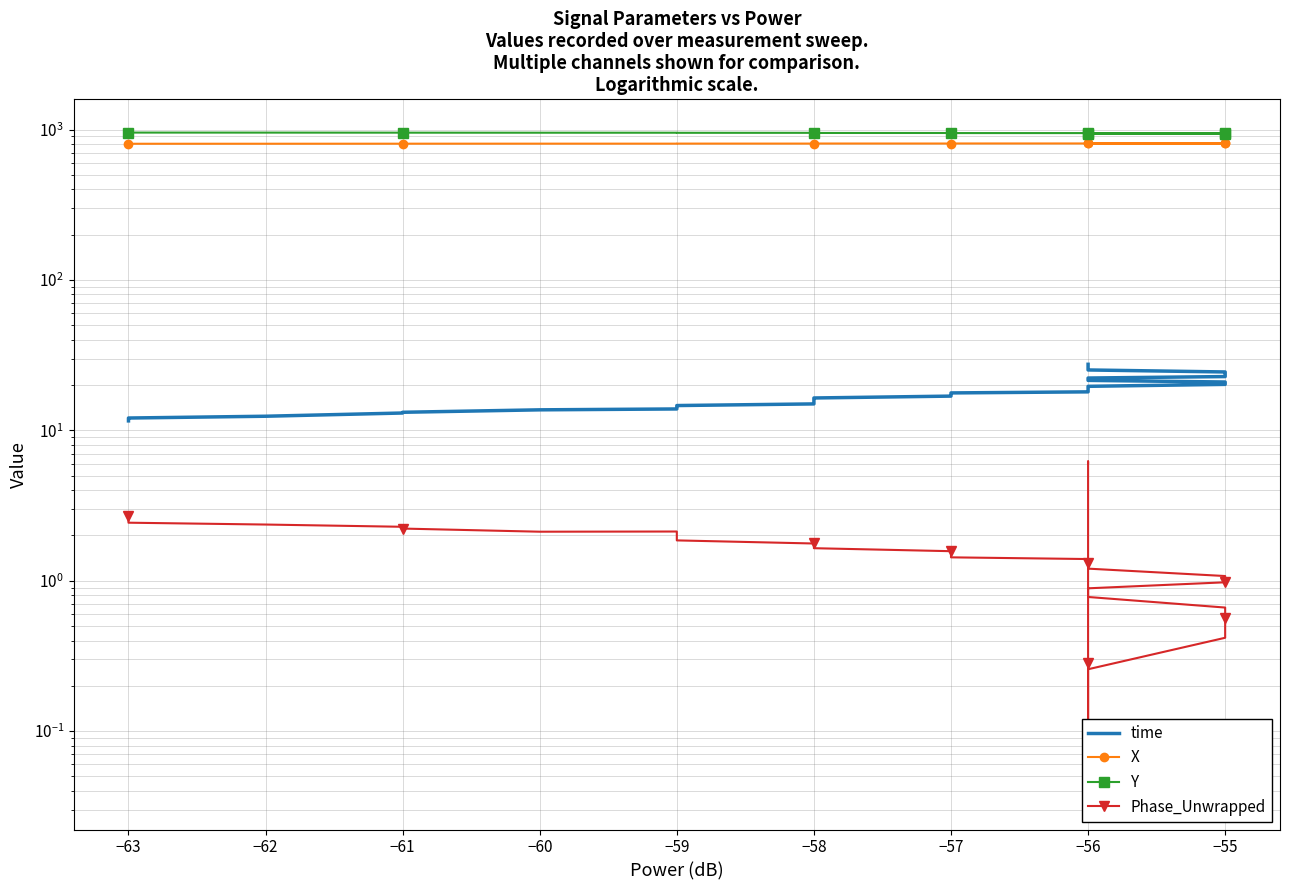

What are all the series names shown in the legend?

time, X, Y, Phase_Unwrapped